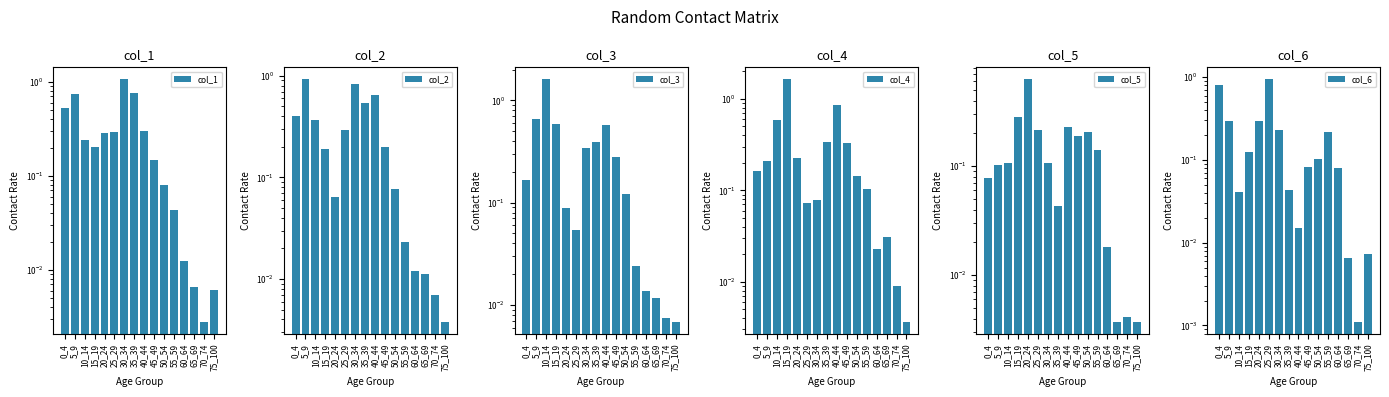

List the series in order of their peak value, highest first.

col_4, col_3, col_1, col_6, col_2, col_5